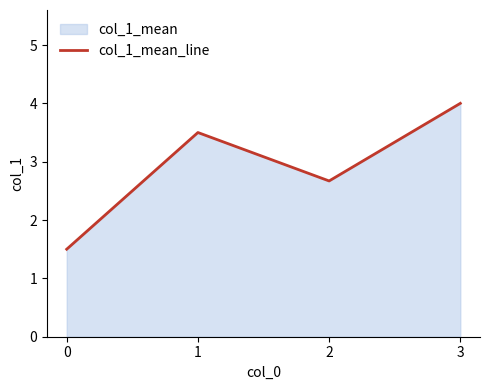

What is the ratio of the value at 0 to the value at 2?

0.6